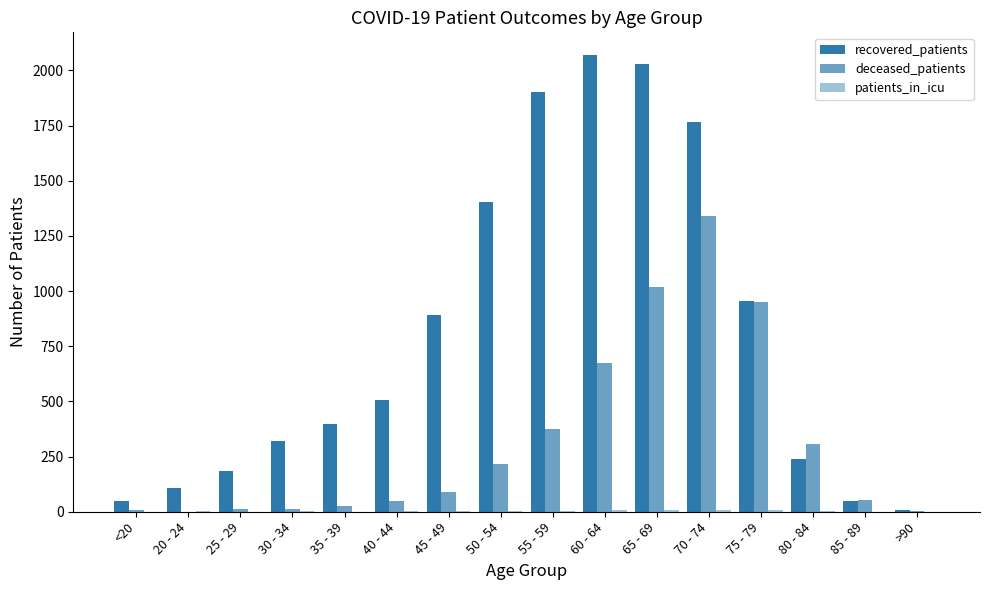

Count the number of data series in this chart.

3